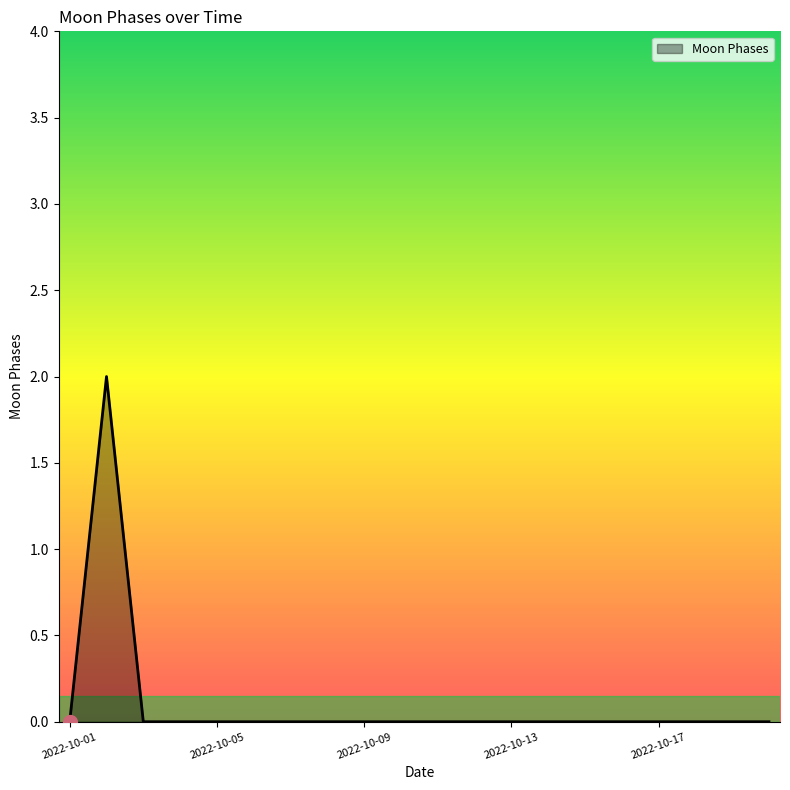

Reading left to right, transcribe all the data shown in this chart.

0	2	0	0	0	0	0	0	0	0	0	0	0	0	0	0	0	0	0	0